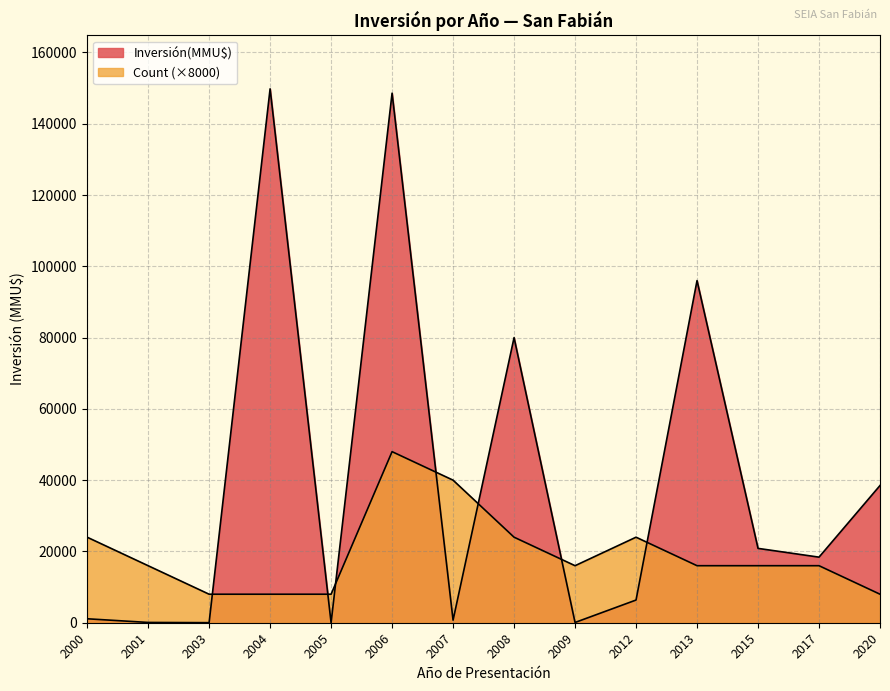

Does the chart display data point markers on the line(s)?

No